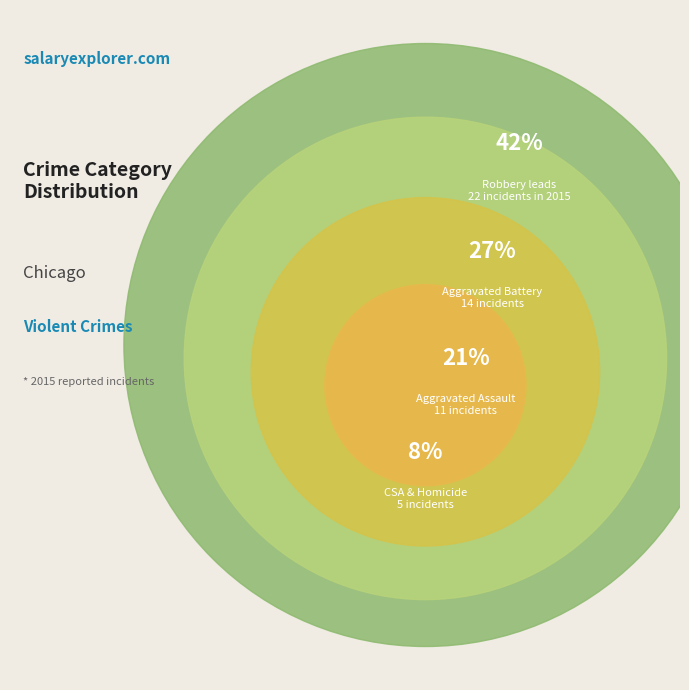

Does any single category account for the majority?

No